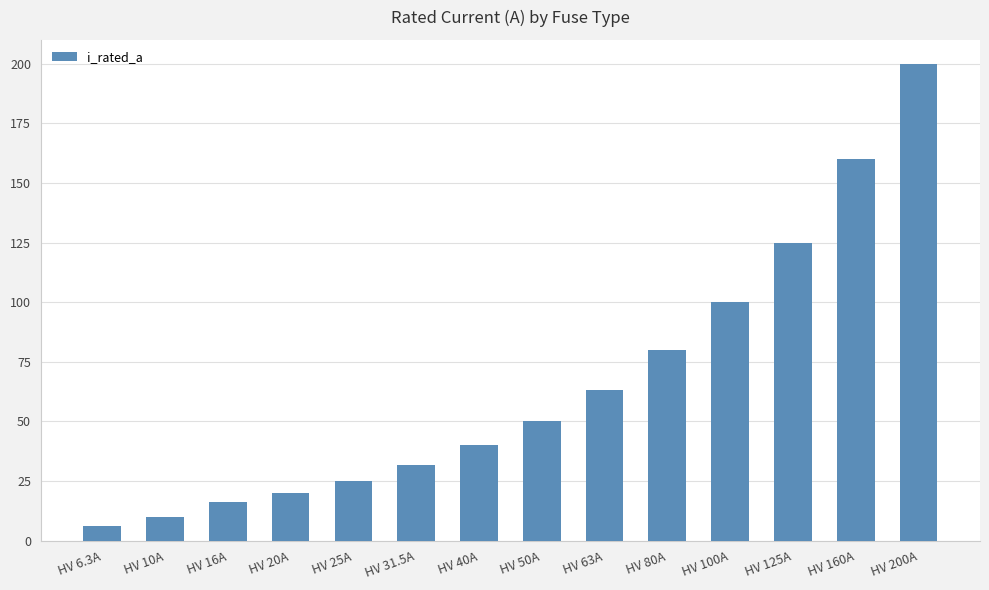

The chart shows a value of 16.0 at HV 16A. True or false?

True